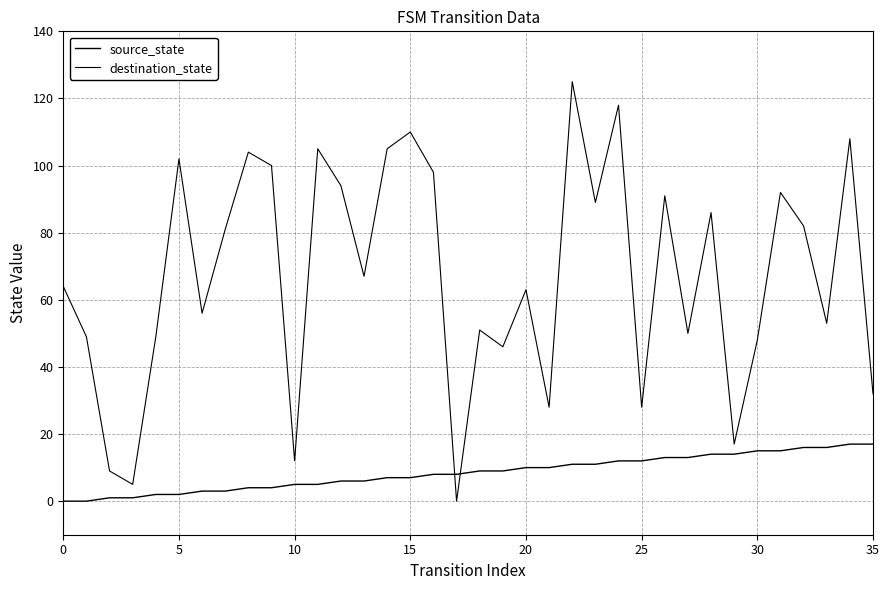

How many lines are shown in the chart?

2